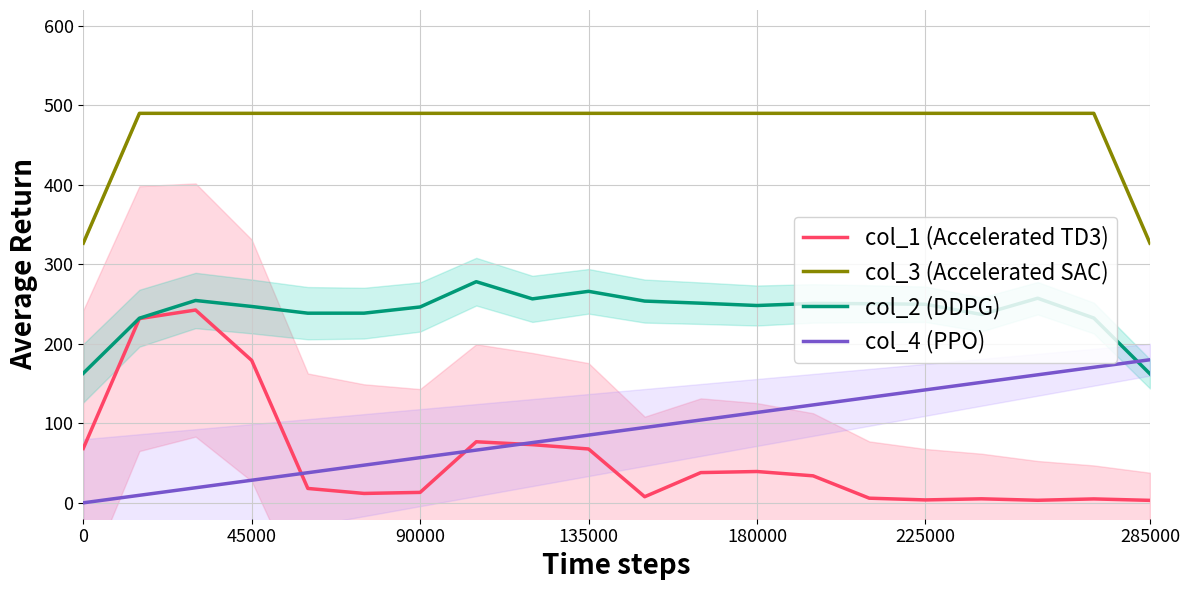

What is the value of the col_1 (Accelerated TD3) point at the 7th from the left?

13.1